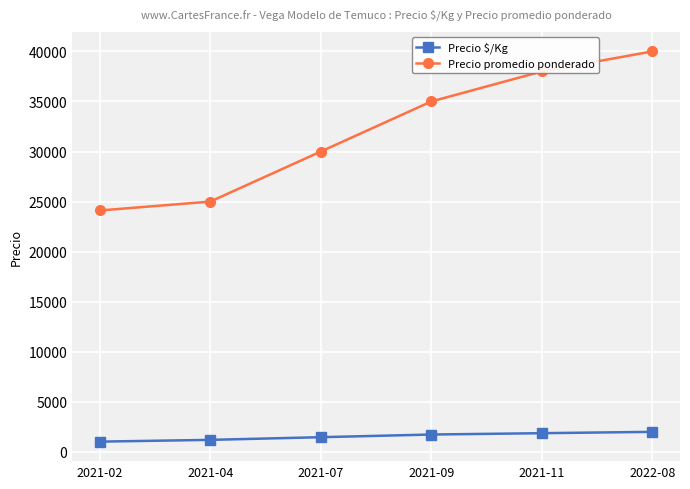

List the labels in order of Precio promedio ponderado value, smallest first.

2021-02, 2021-04, 2021-07, 2021-09, 2021-11, 2022-08